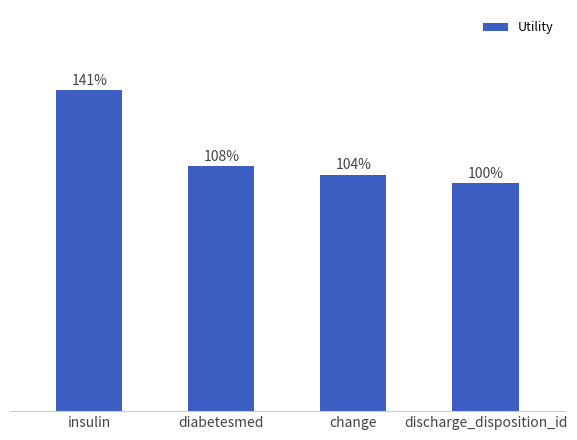

What is the sum of all values?

4.5